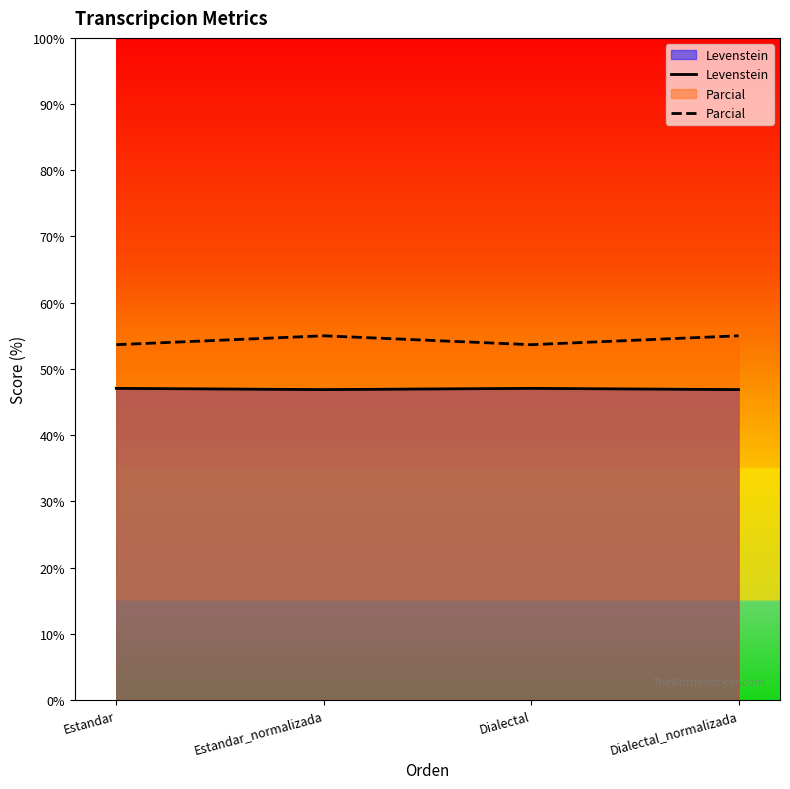

Which has a higher value, Estandar or Dialectal_normalizada?

Estandar